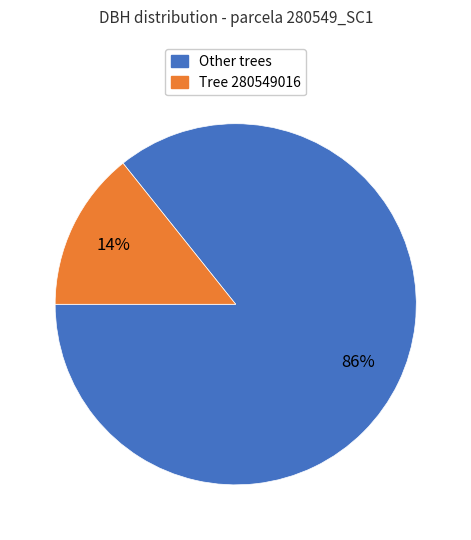

Is there any slice that represents more than half of the pie?

Yes